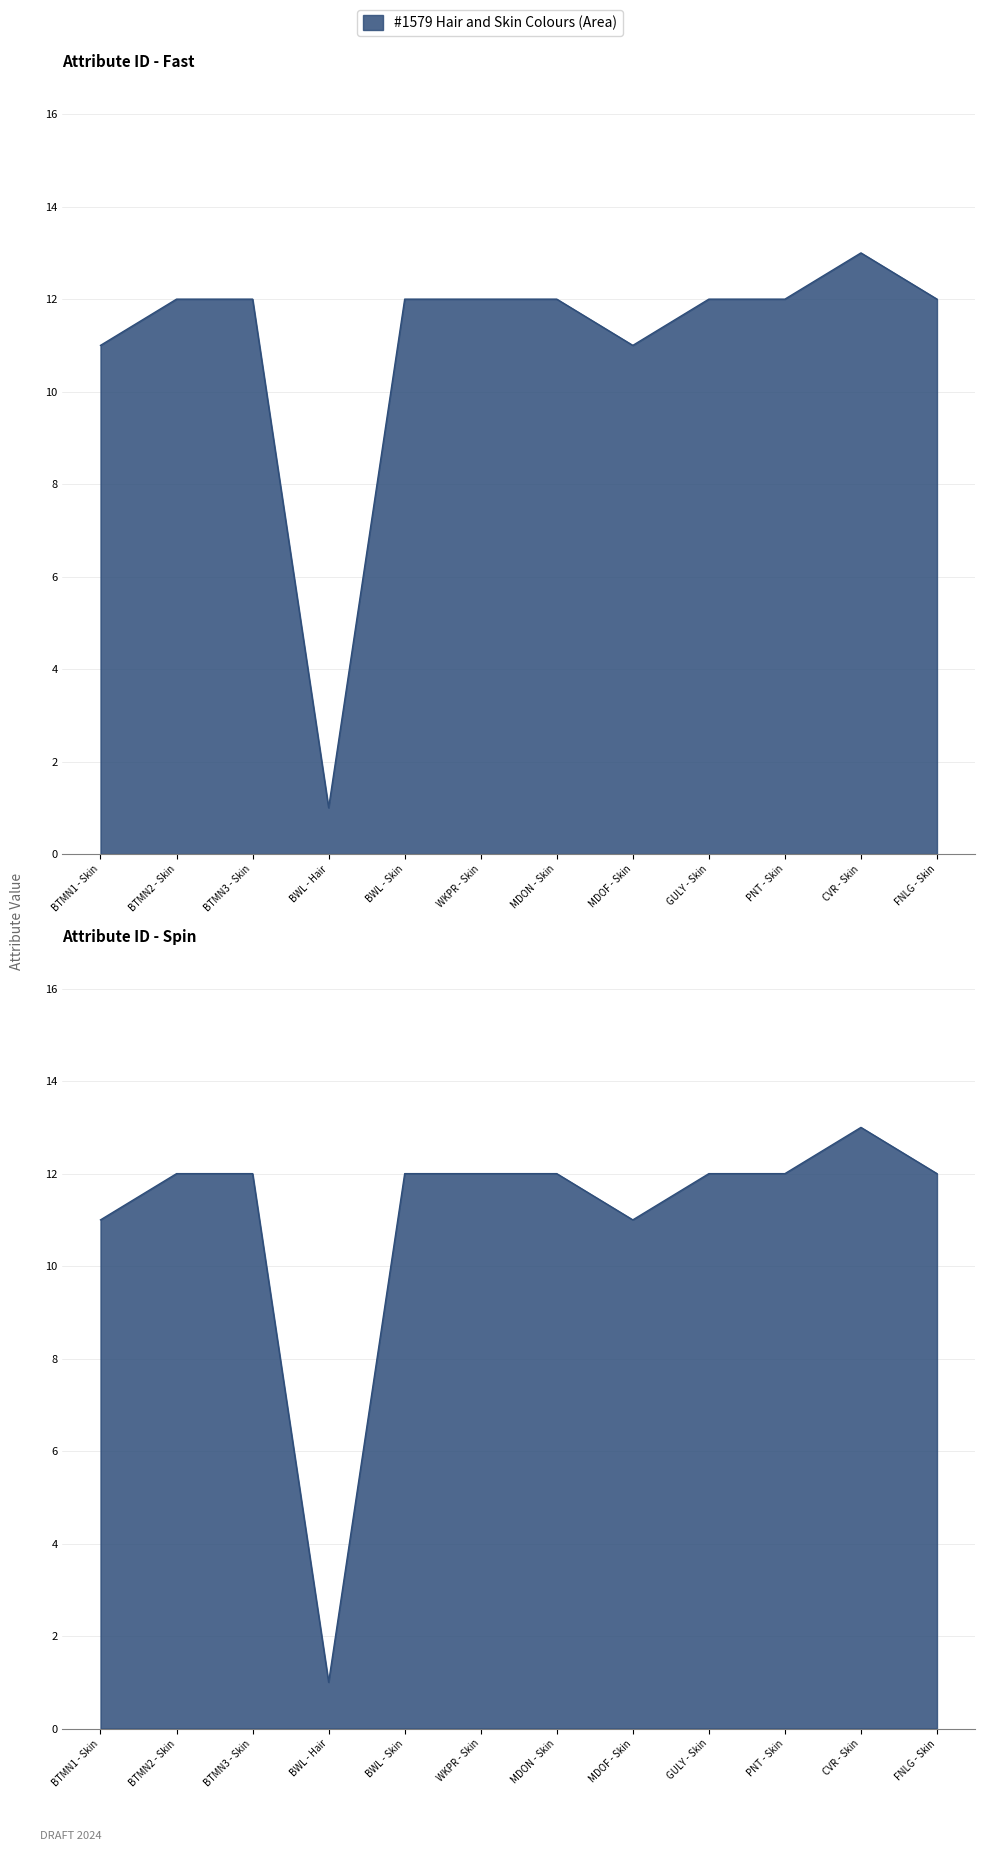

What position from the left is BTMN2 - Skin?

2